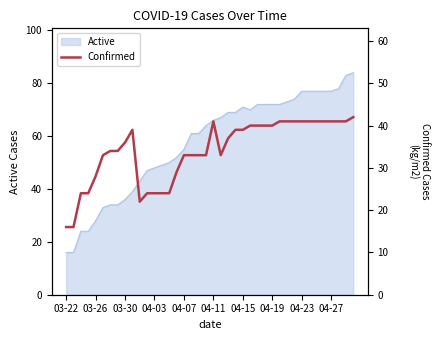

The value of Active at 04-27 is 34. True or false?

False